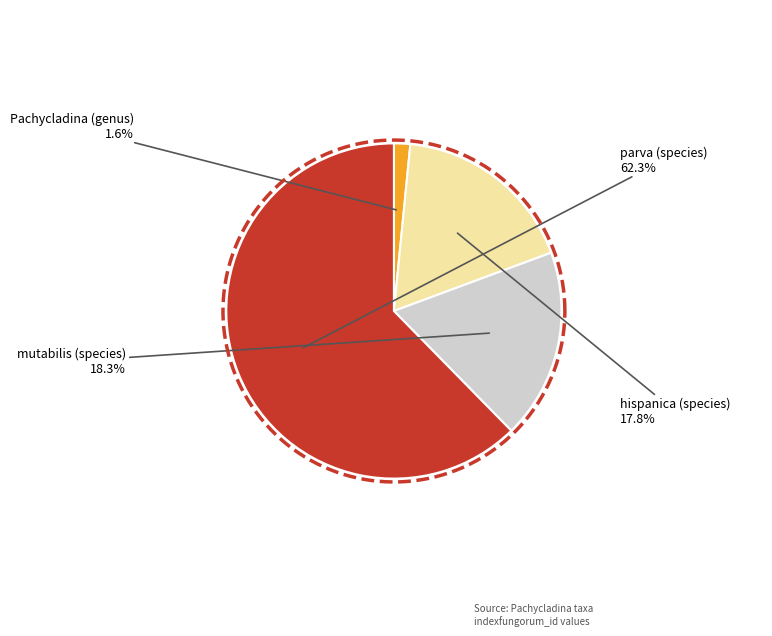

What is the smallest slice in the pie chart?

Pachycladina (genus)